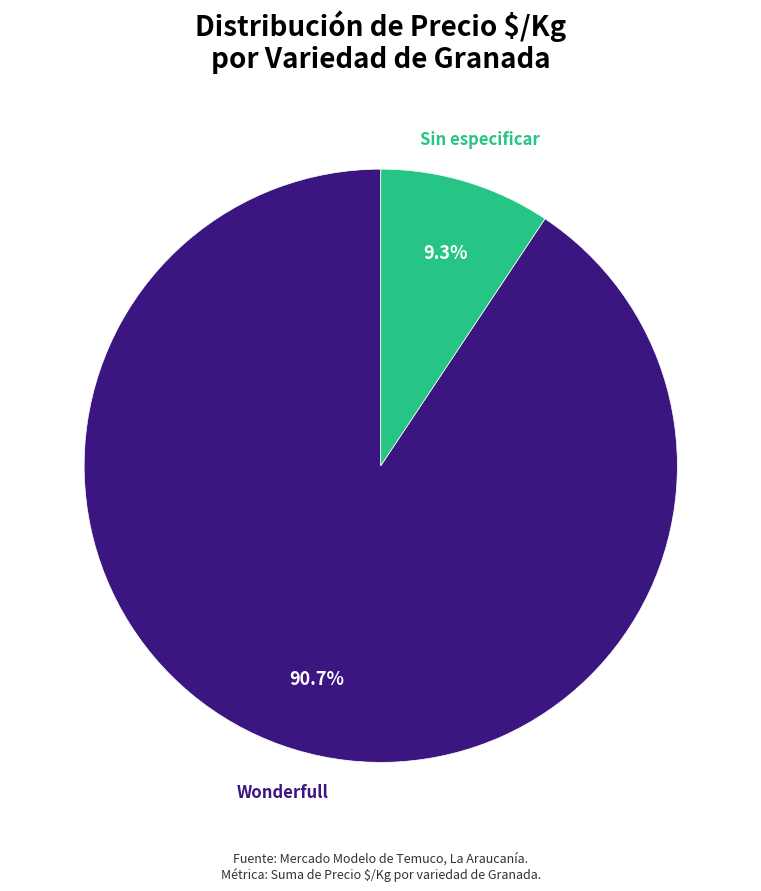

How many slices are in this pie chart?

2